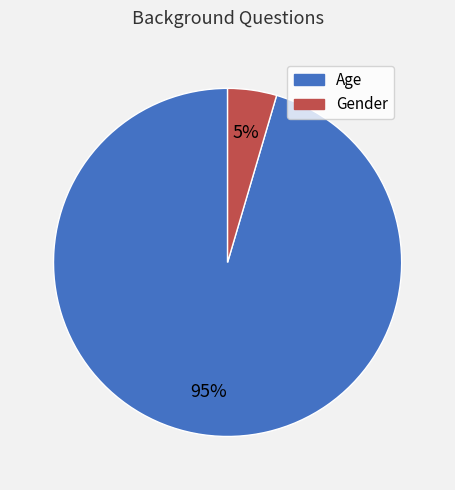

Combined, do Age and Gender account for over 50%?

Yes